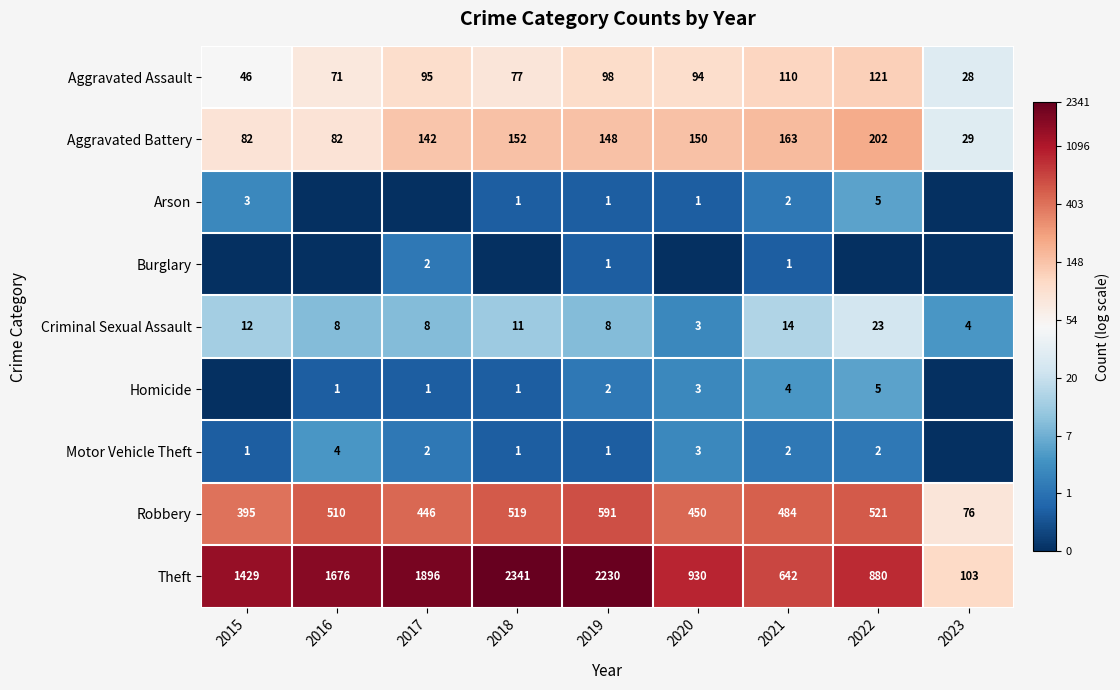

What is the total value across all series at 2019?

3080